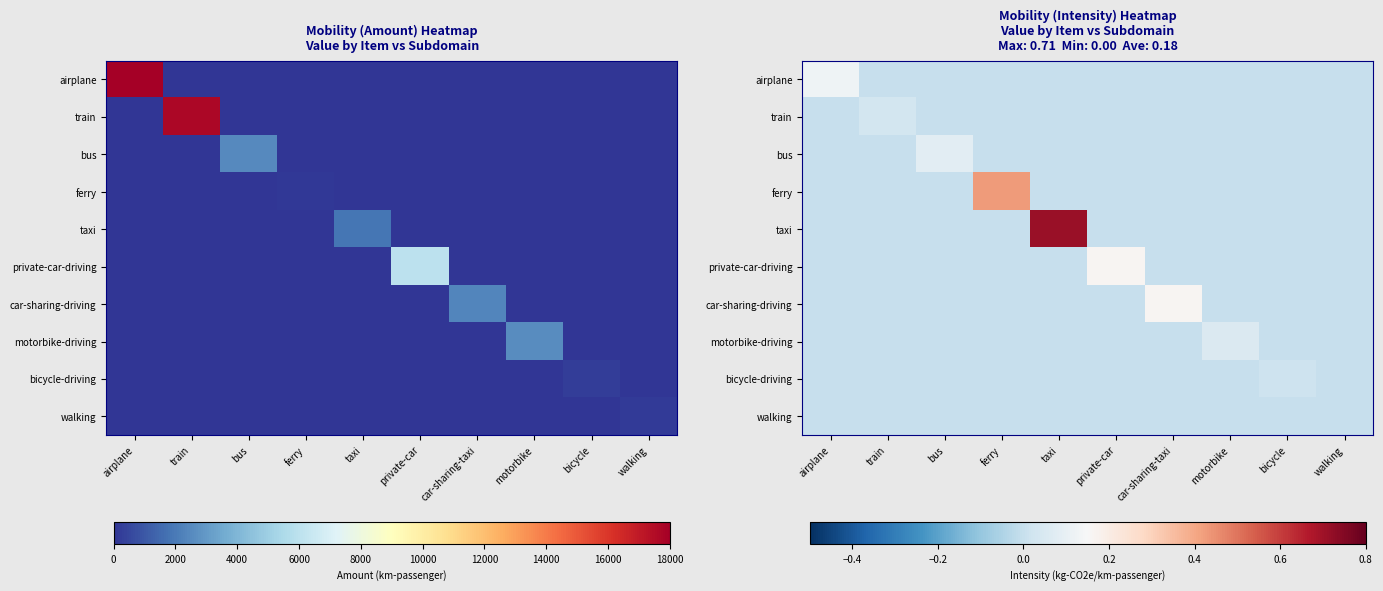

Rank the series by their maximum value, from lowest to highest.

walking, bicycle-driving, train, motorbike-driving, bus, airplane, private-car-driving, car-sharing-driving, ferry, taxi